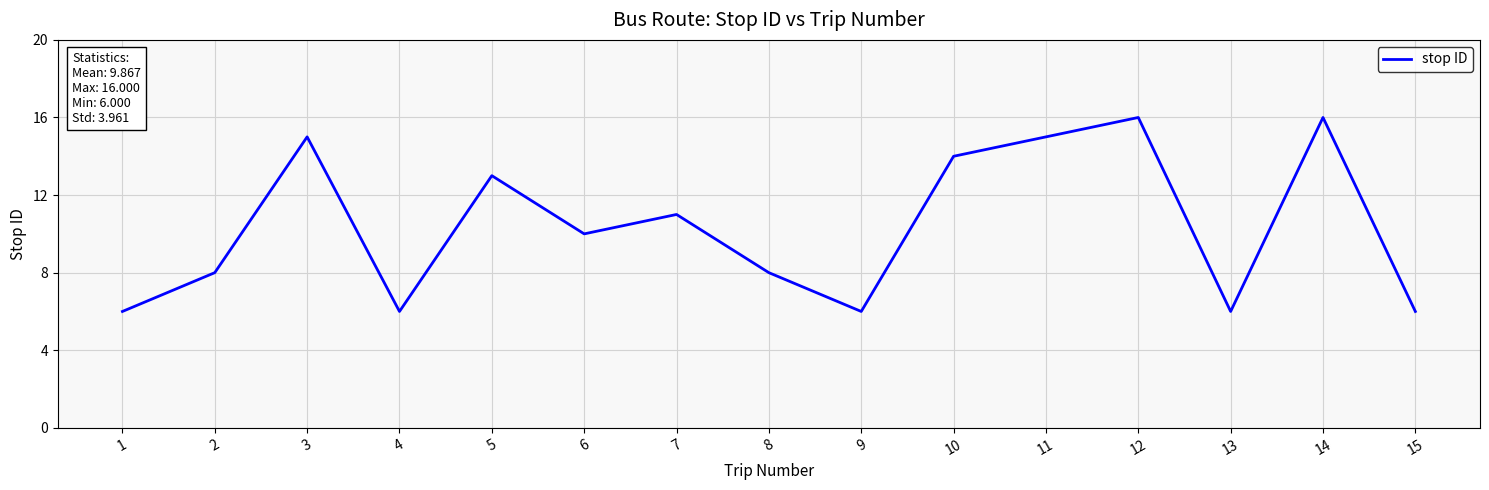

What is the maximum value shown in the chart?

16